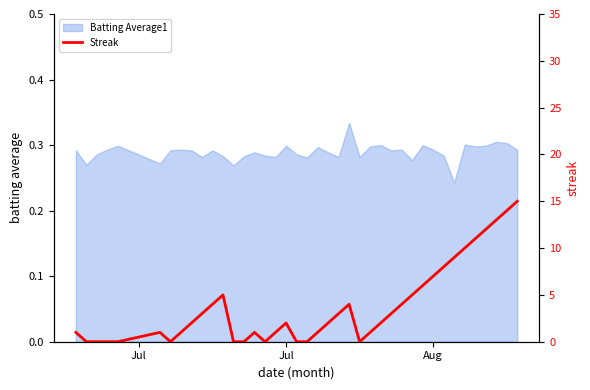

The chart shows a value of 1 at 20. True or false?

True